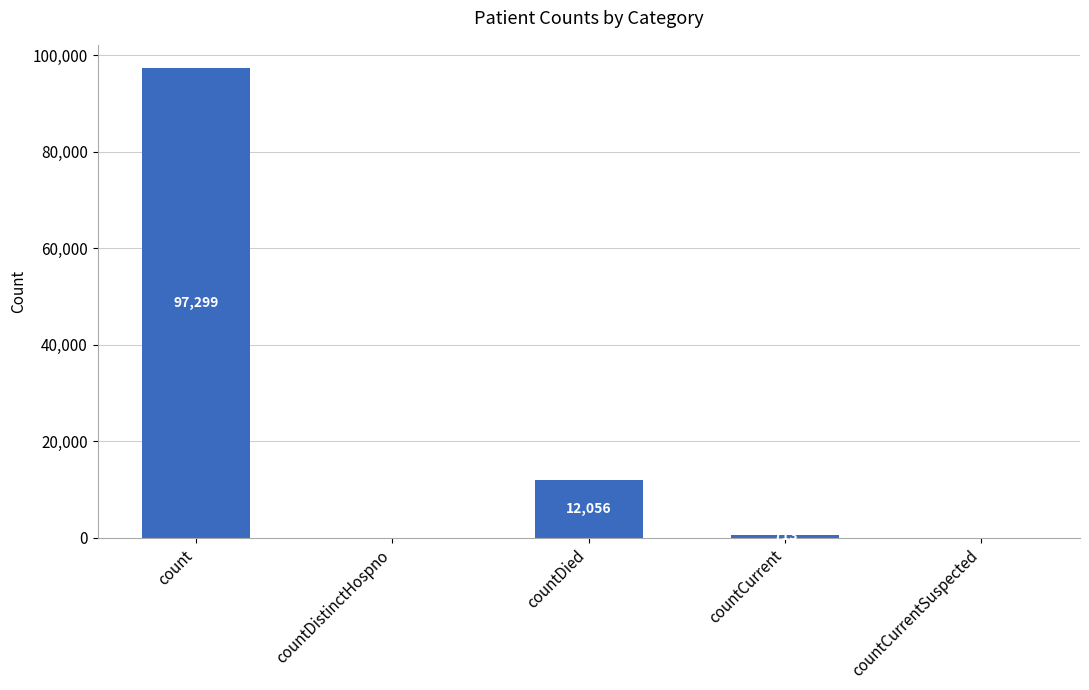

At which label does the data first exceed 713?

count